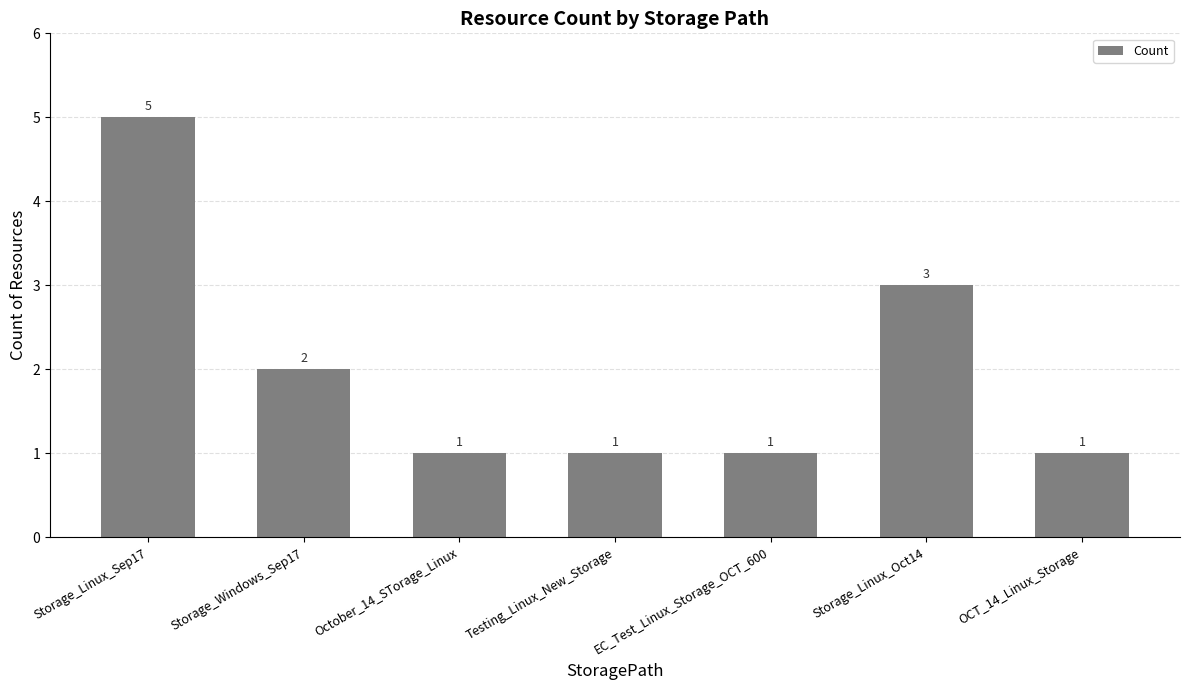

What is the change in value from Storage_Linux_Sep17 to October_14_STorage_Linux?

-4